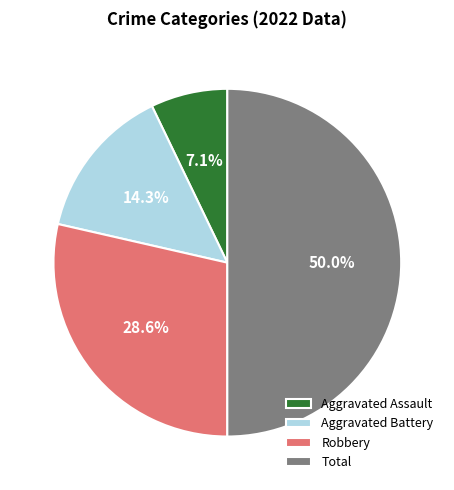

What percentage is NOT represented by Aggravated Battery?

85.7%